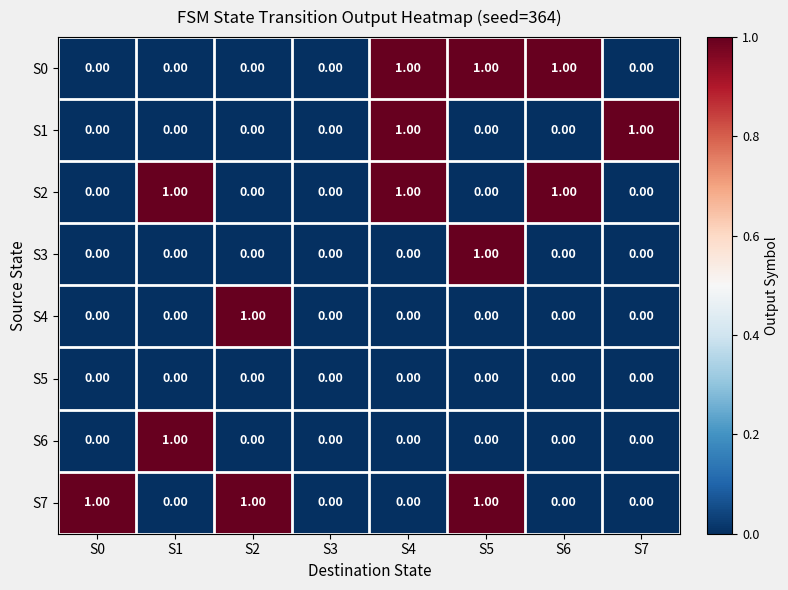

What is the total value across all series at S4?

3